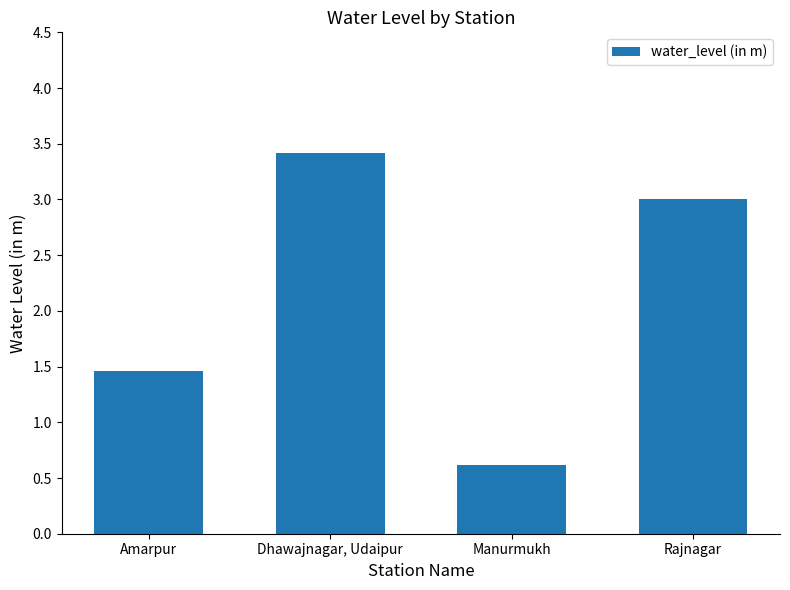

How many bars are there in total?

4